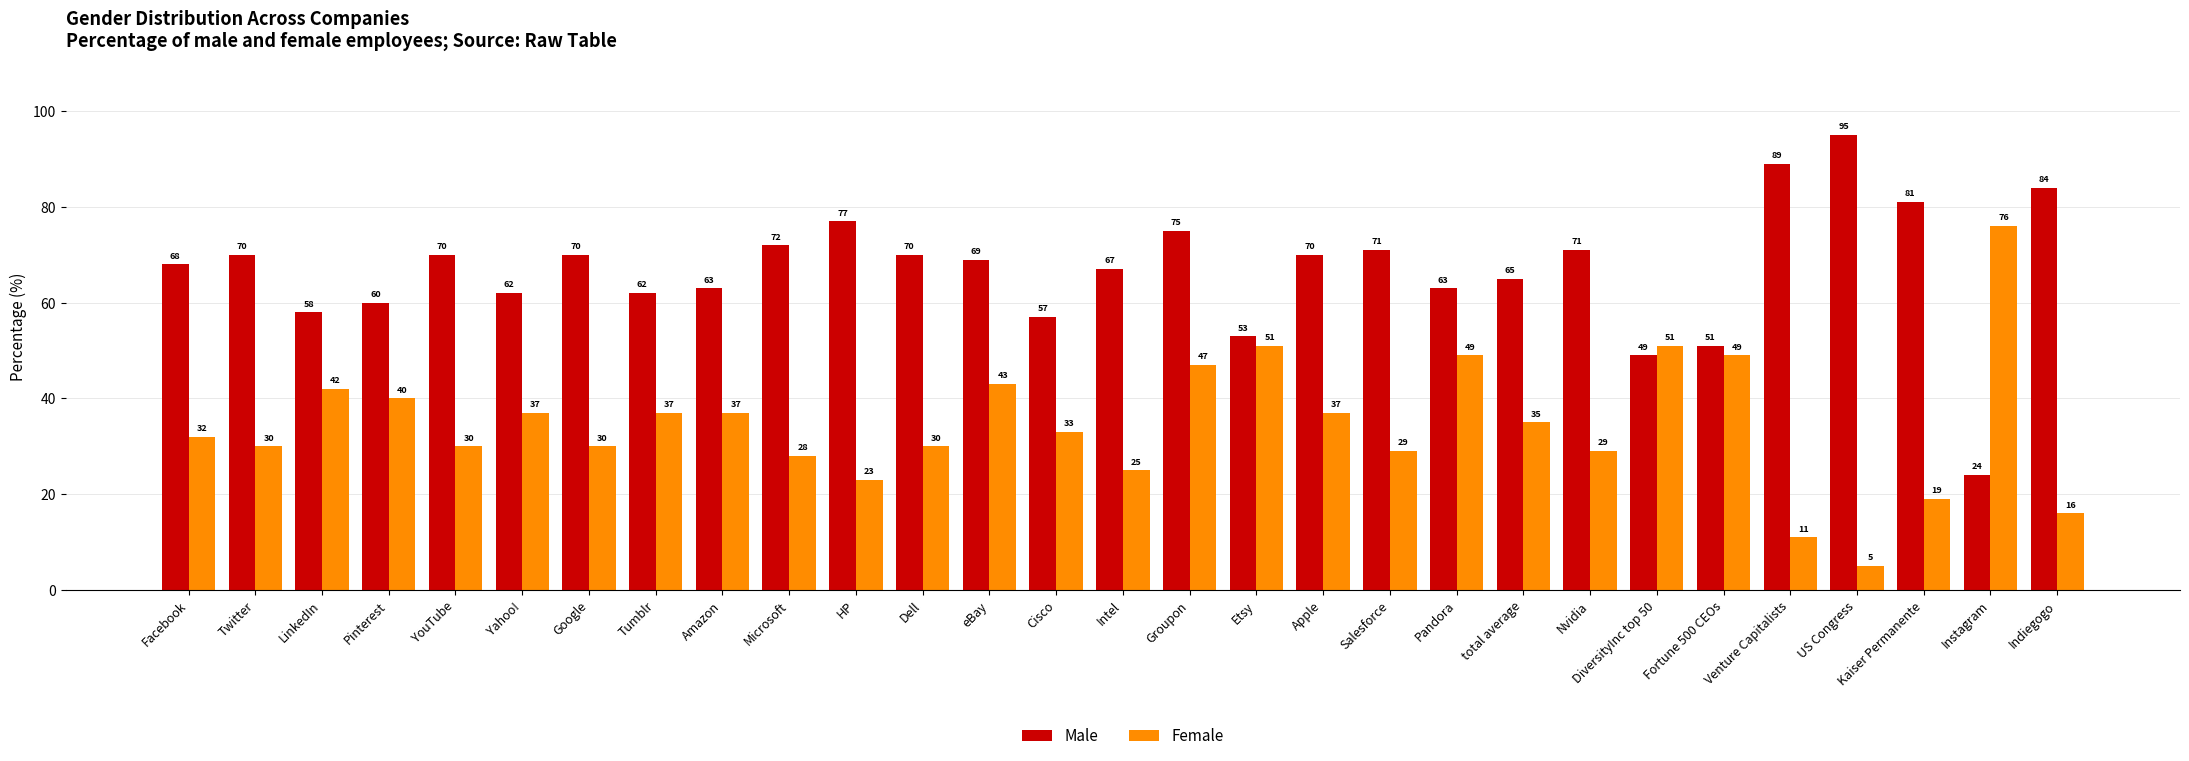

Which category has the lowest value in the Female series?

US Congress